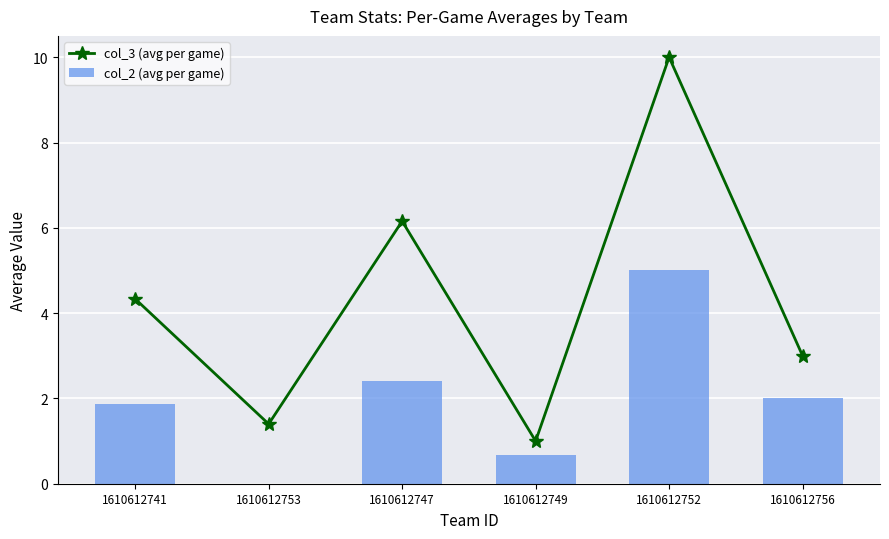

Does the chart contain any negative values?

No